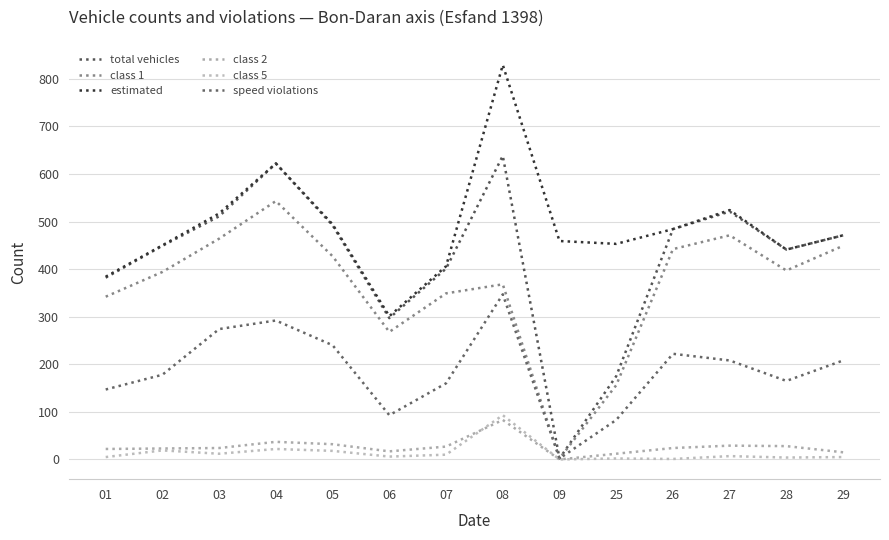

Which series has the widest spread of values?

total vehicles